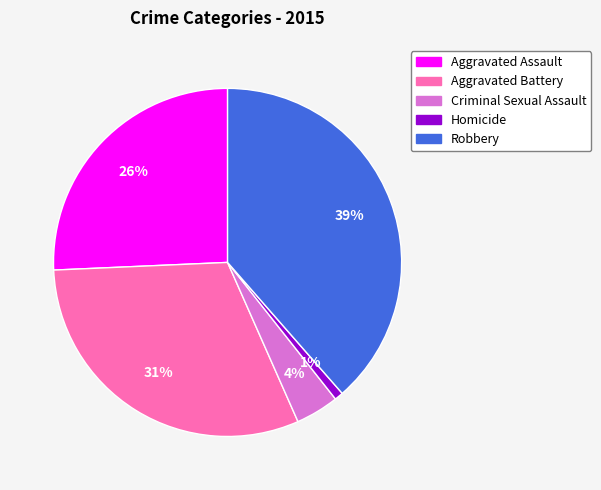

Which slice is the largest?

Robbery